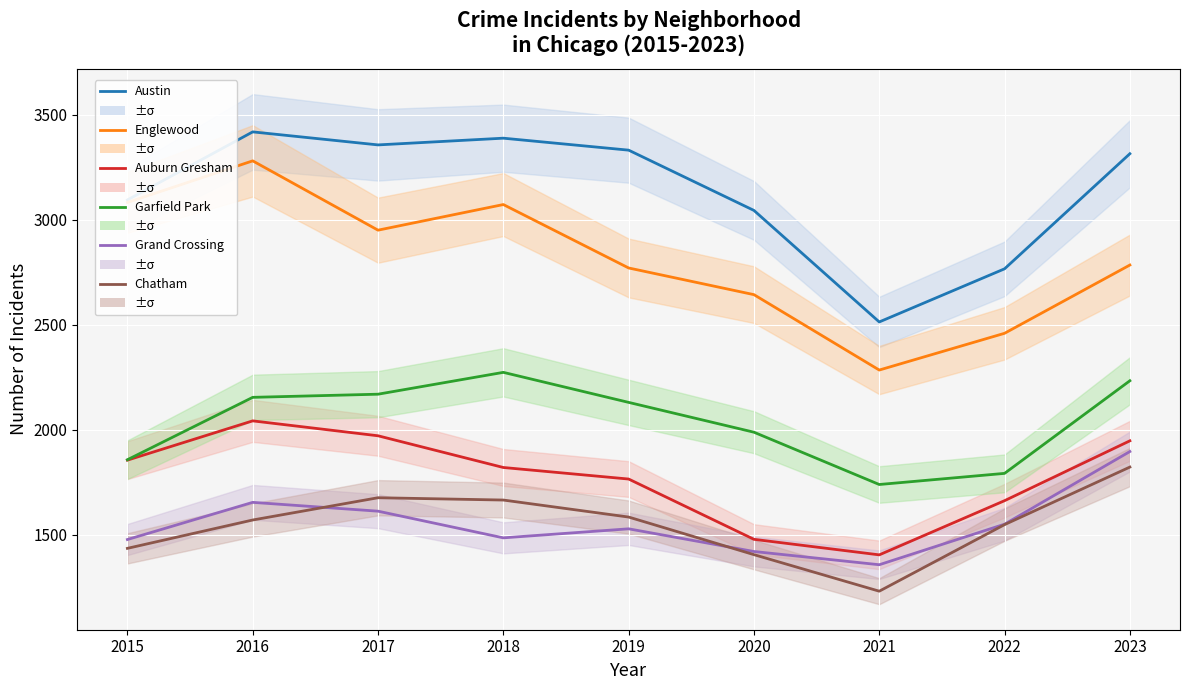

Where is the first local maximum for Englewood?

2016